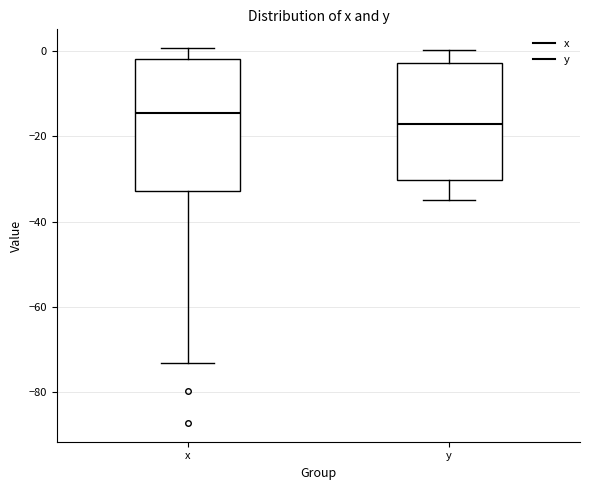

Where does the upper whisker of the box for y end on the y-axis? The values are not printed on the chart, so give them approximately, as read against the axis.

0